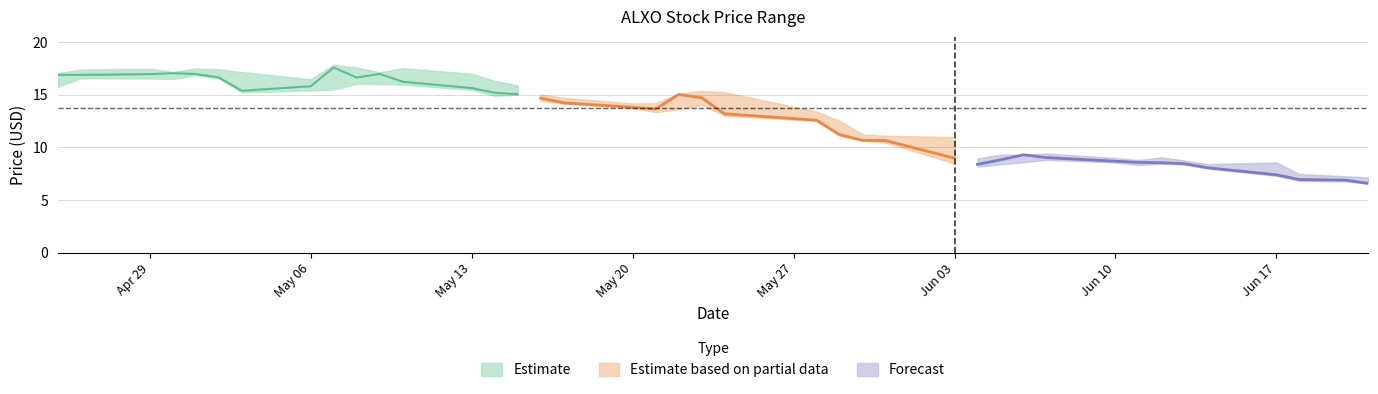

What is the value of the Low point at the 4th from the left?

16.5